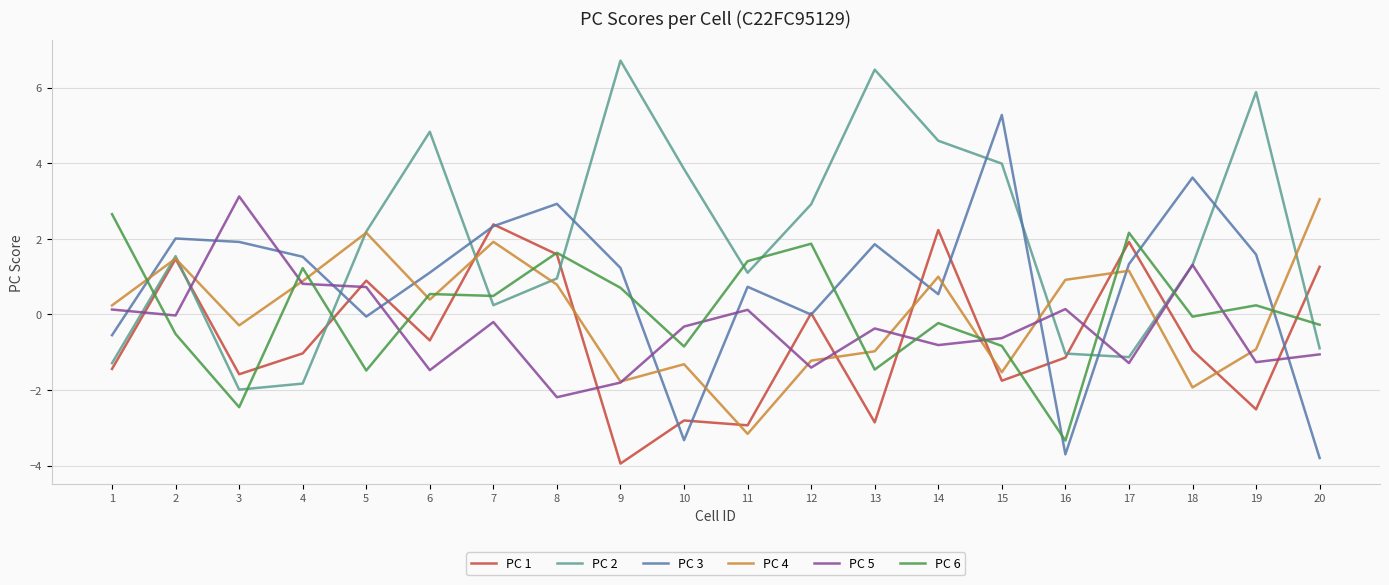

Which series ends up on top after the final intersection of PC 2 and PC 5?

PC 2